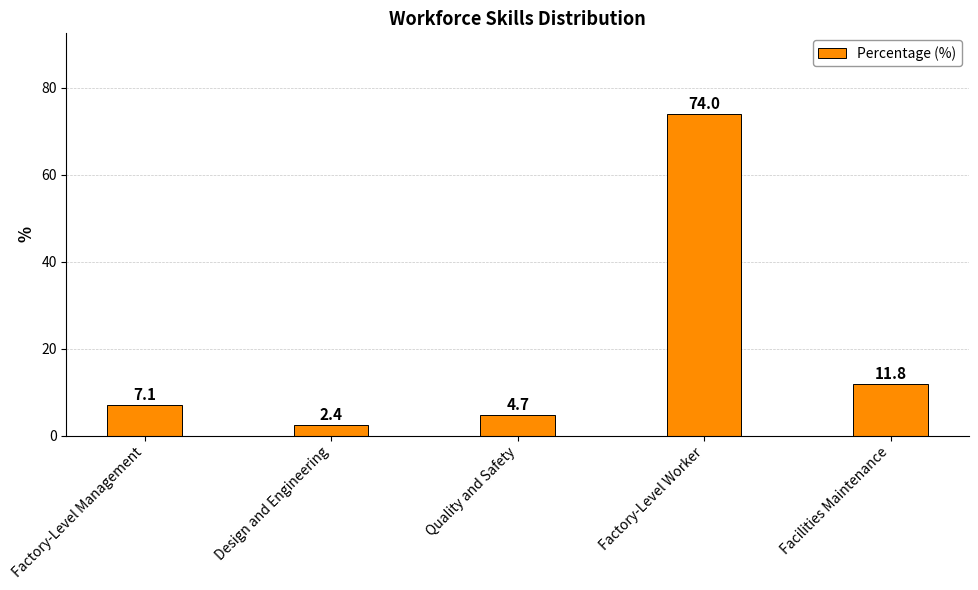

What is the change in value from Factory-Level Management to Facilities Maintenance?

+4.7